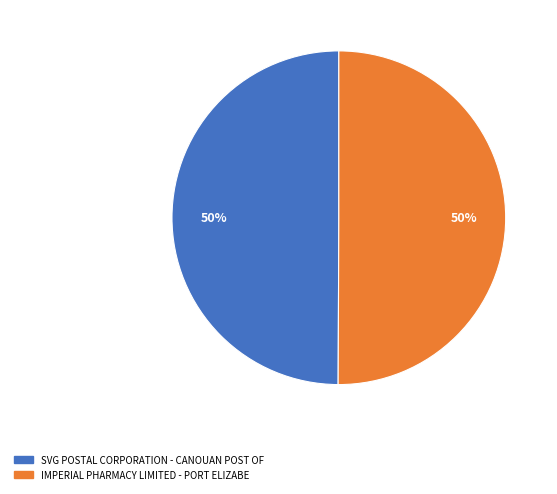

The IMPERIAL PHARMACY LIMITED - PORT ELIZABE slice represents 57% of the pie. True or false?

False